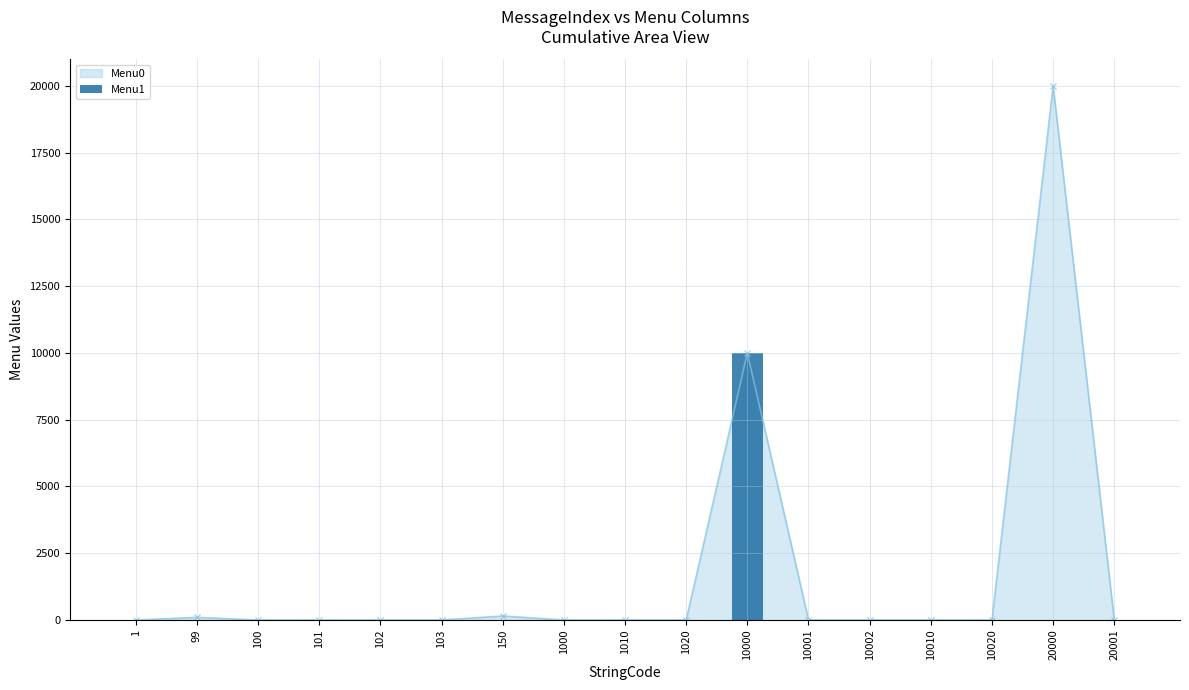

The value of Menu0 at 100 is 0. True or false?

True